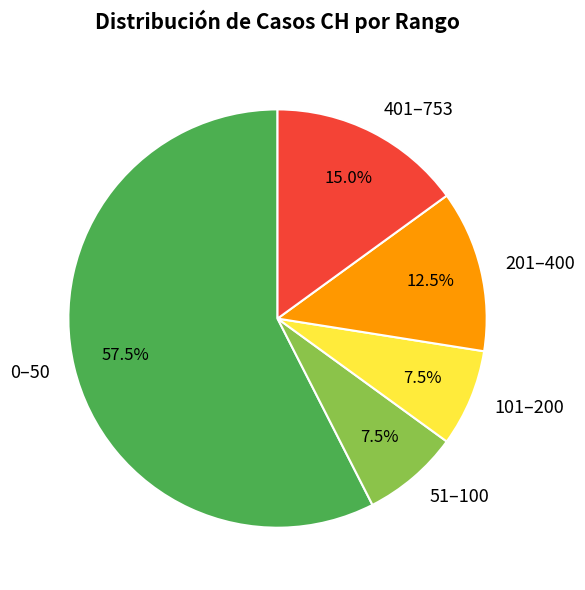

Between 51–100 and 401–753, which is larger?

401–753